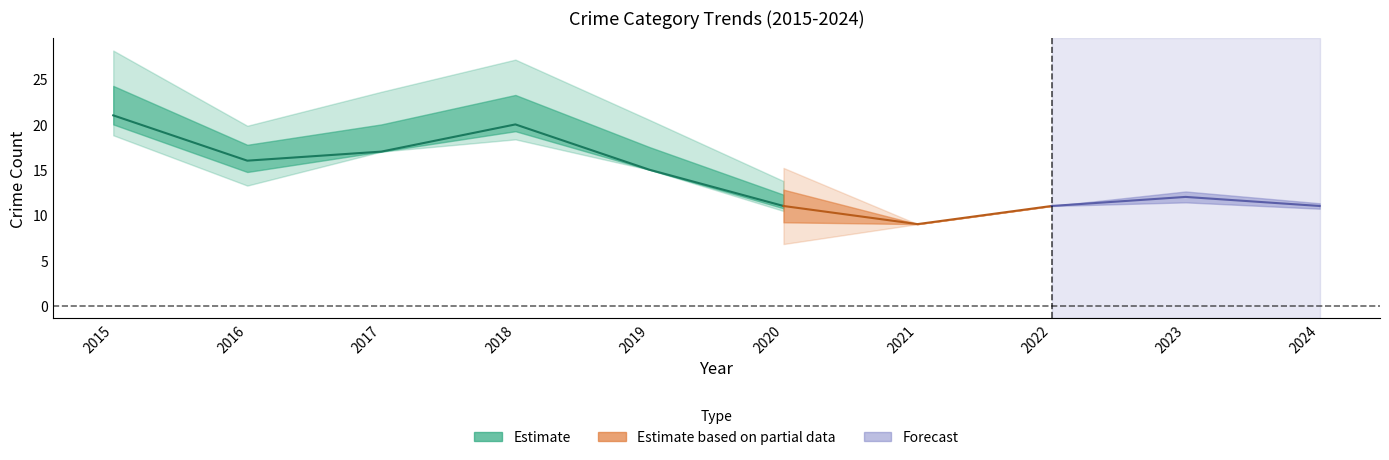

At which category is the sum across all series the highest?

2015